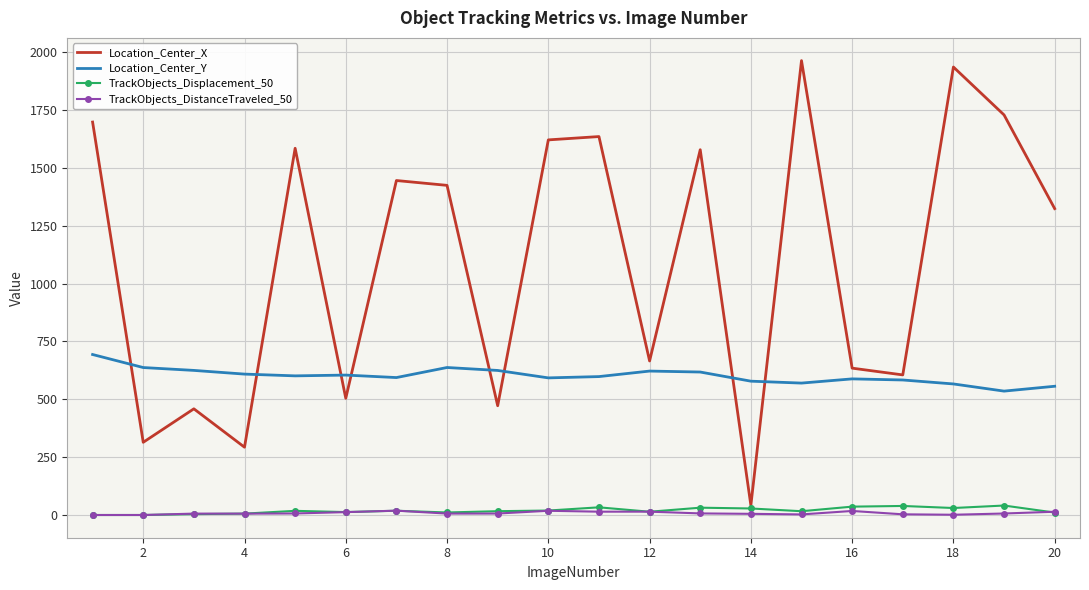

Which series ends up on top after the final intersection of Location_Center_X and Location_Center_Y?

Location_Center_X